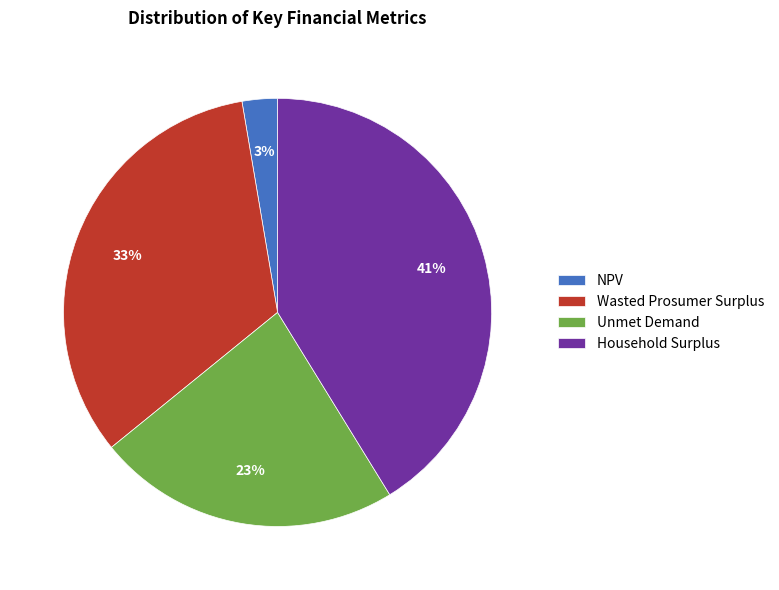

To the nearest percent, what portion does Wasted Prosumer Surplus represent?

33%